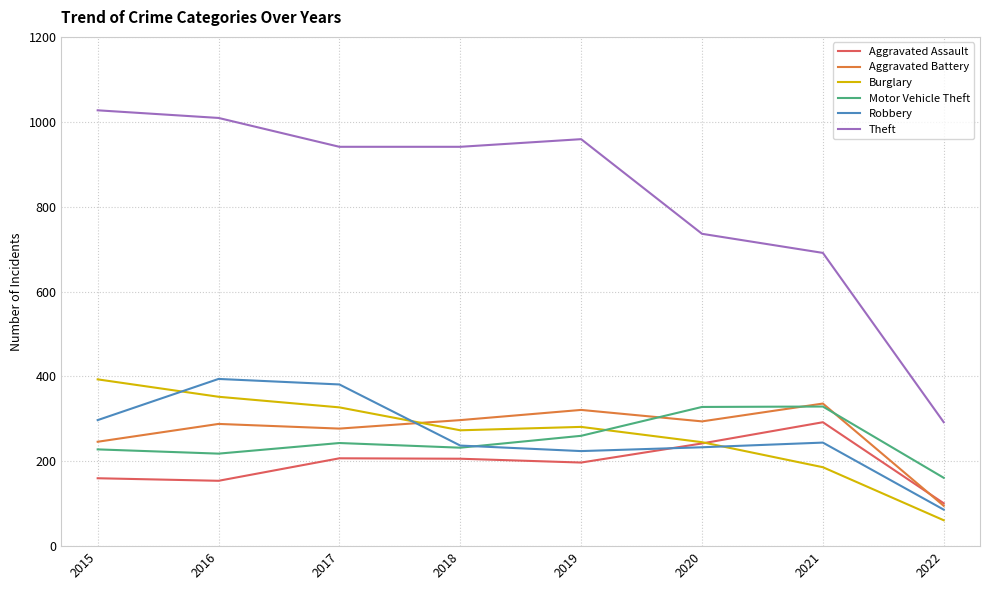

Is it true that Robbery equals 548 at 2017?

False